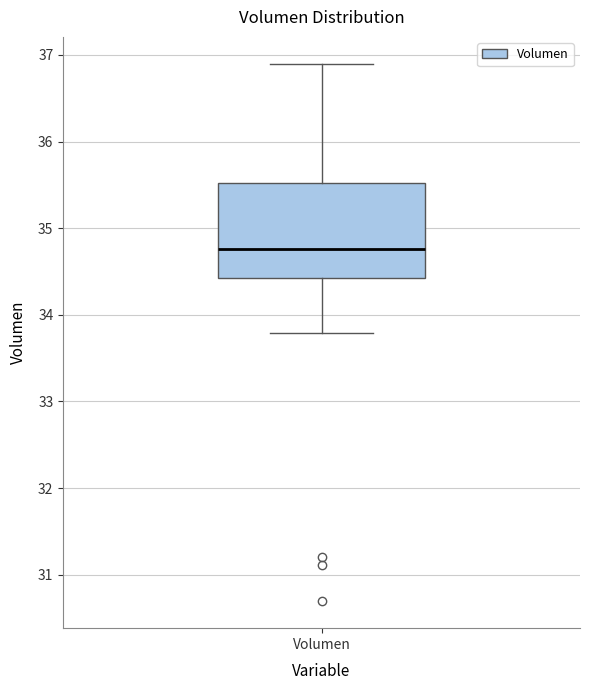

Read this box plot against the y-axis: the position of the median line, the range covered by the box, and the ends of both whiskers. The values are not printed on the chart, so give them approximately, as read against the axis.

median 34.8, box 34.4 to 35.5, whiskers 33.8 to 36.9